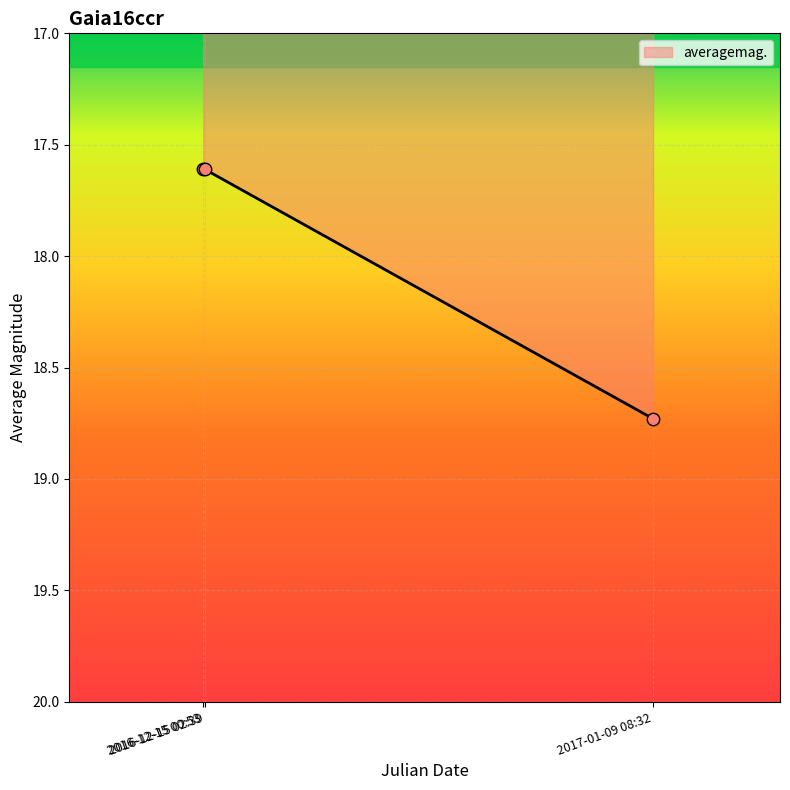

Which has a higher value, 2017-01-09 08:32 or 2016-12-15 02:39?

2017-01-09 08:32